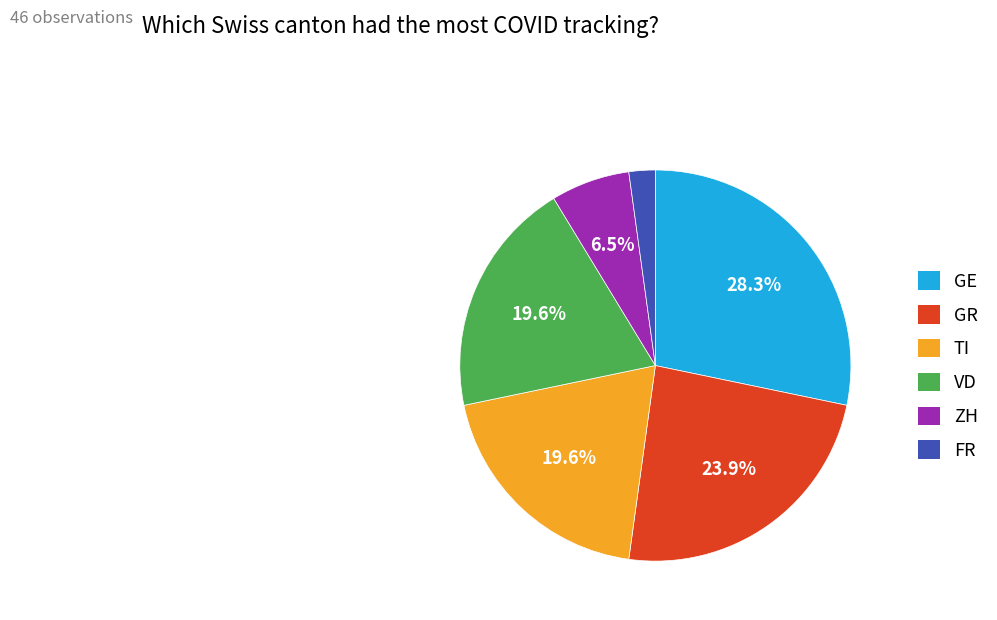

Count the number of slices in the pie.

6